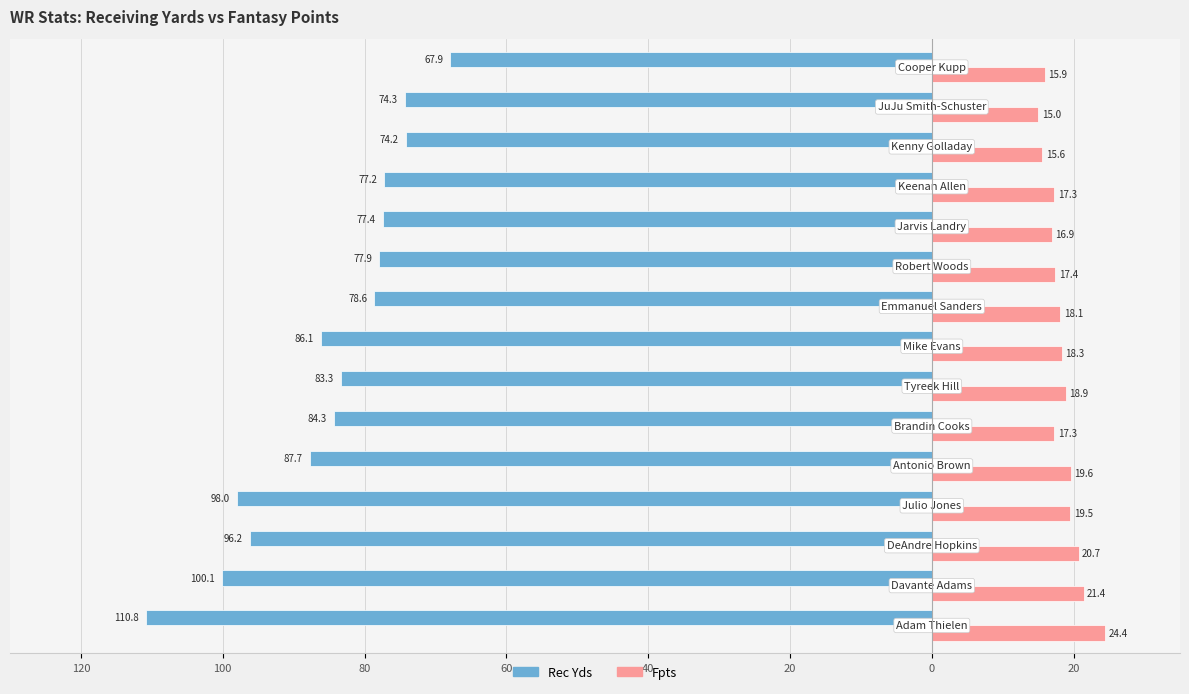

How many bars are there in each group?

2